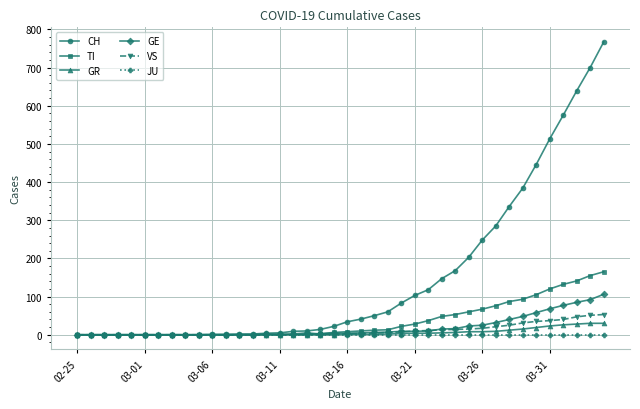

At how many categories does at least one series exceed 487?

5